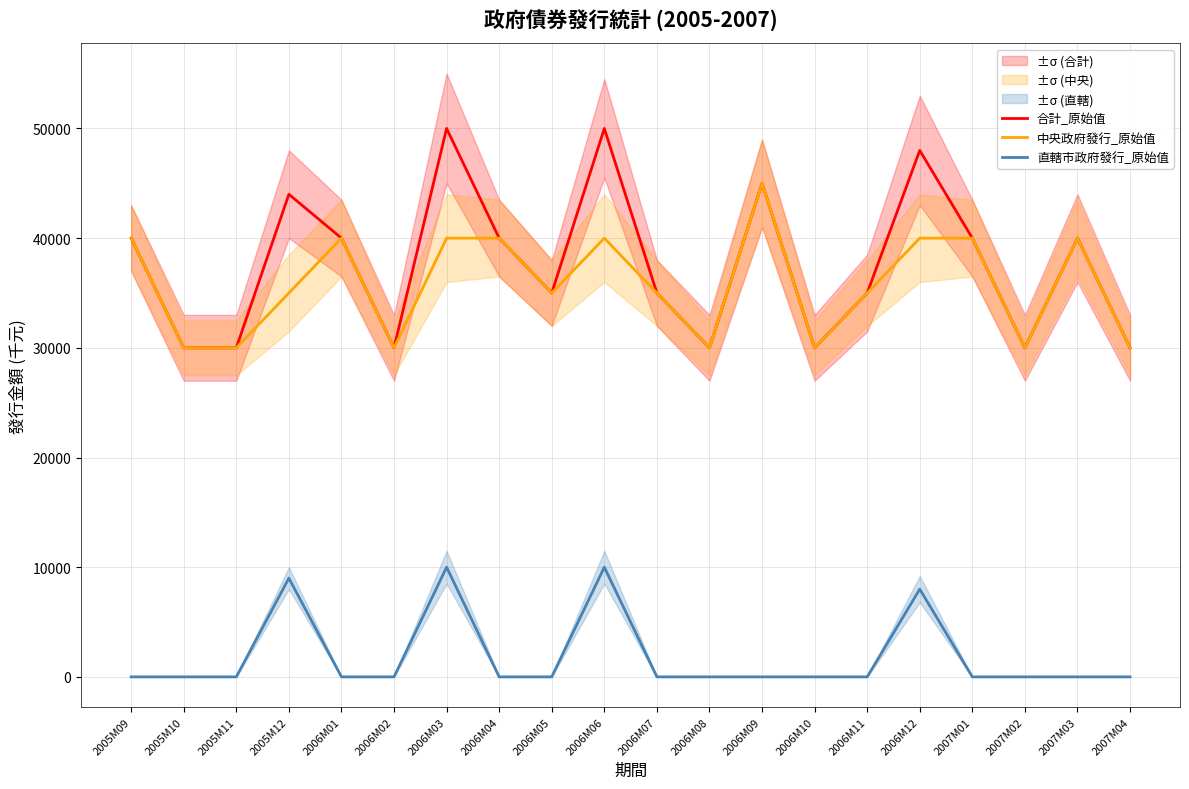

List the series in order of their peak value, highest first.

合計_原始值, 中央政府發行_原始值, 直轄市政府發行_原始值